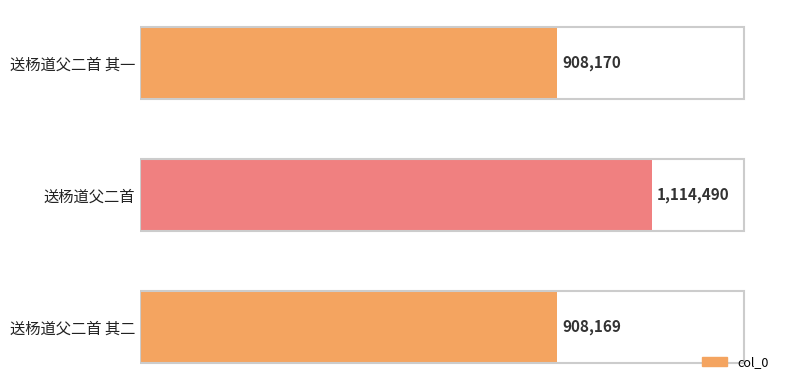

Does the chart contain any negative values?

No